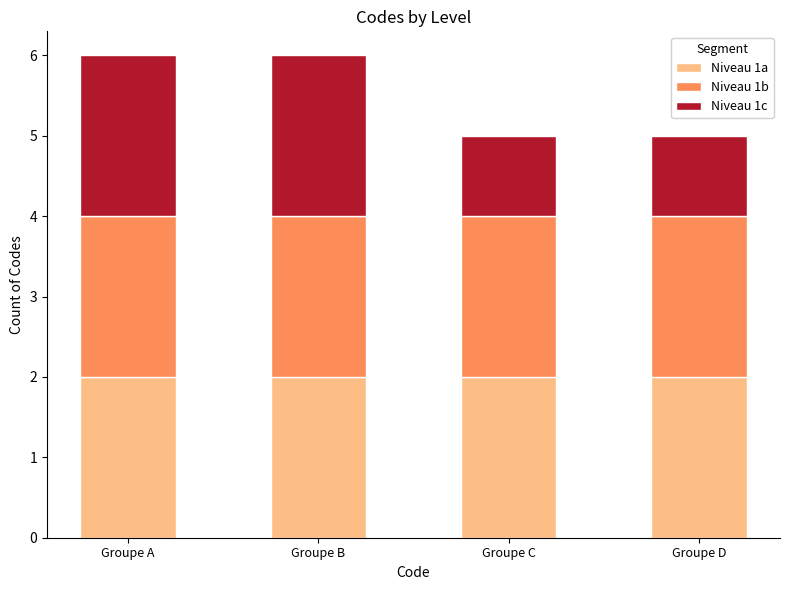

What is the total value across all series at Groupe B?

6